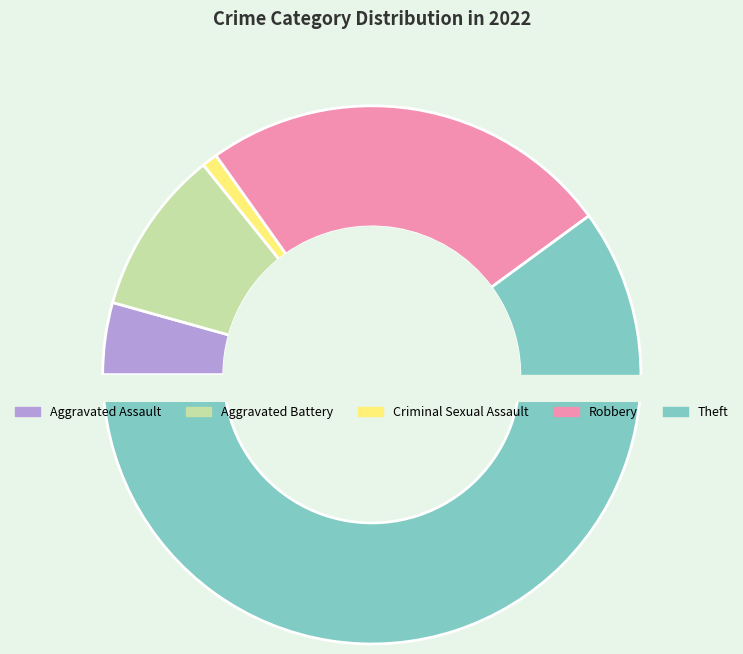

Count the number of slices in the pie.

5